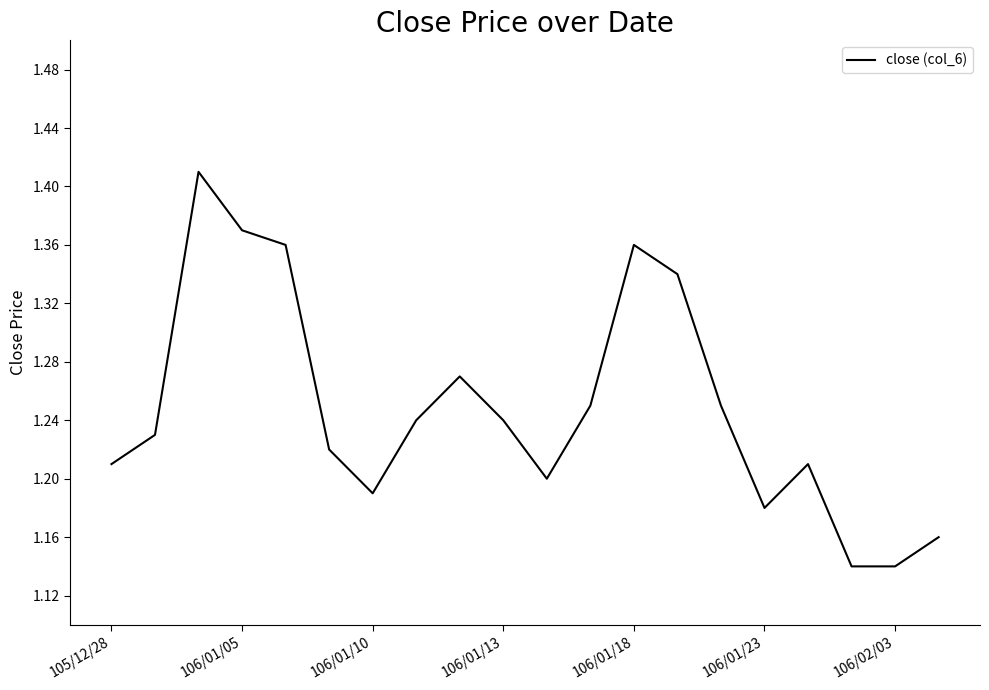

What is the difference between the maximum and minimum values?

0.3